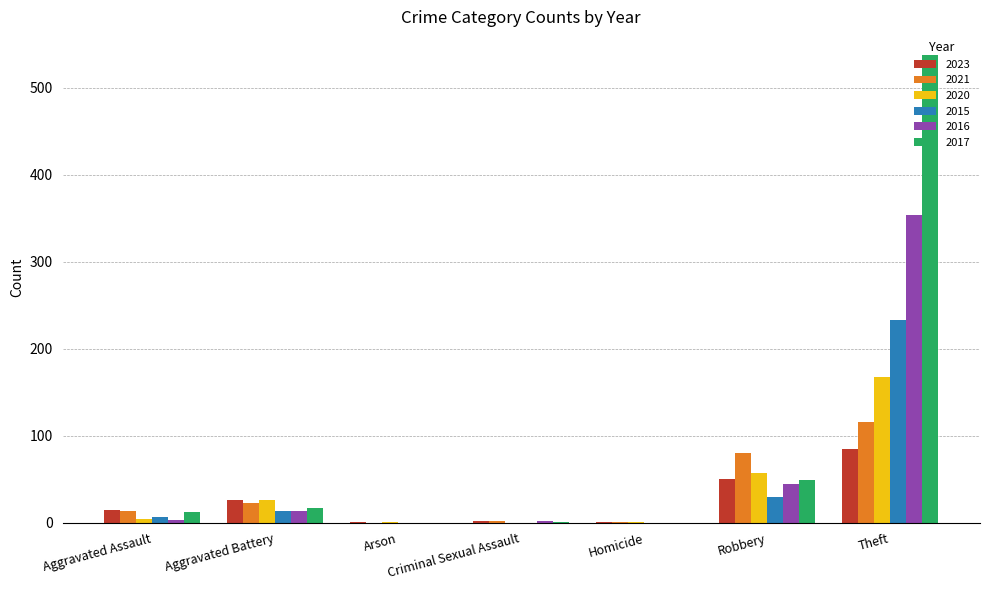

Are the bars grouped side by side (vs. stacked)?

Yes